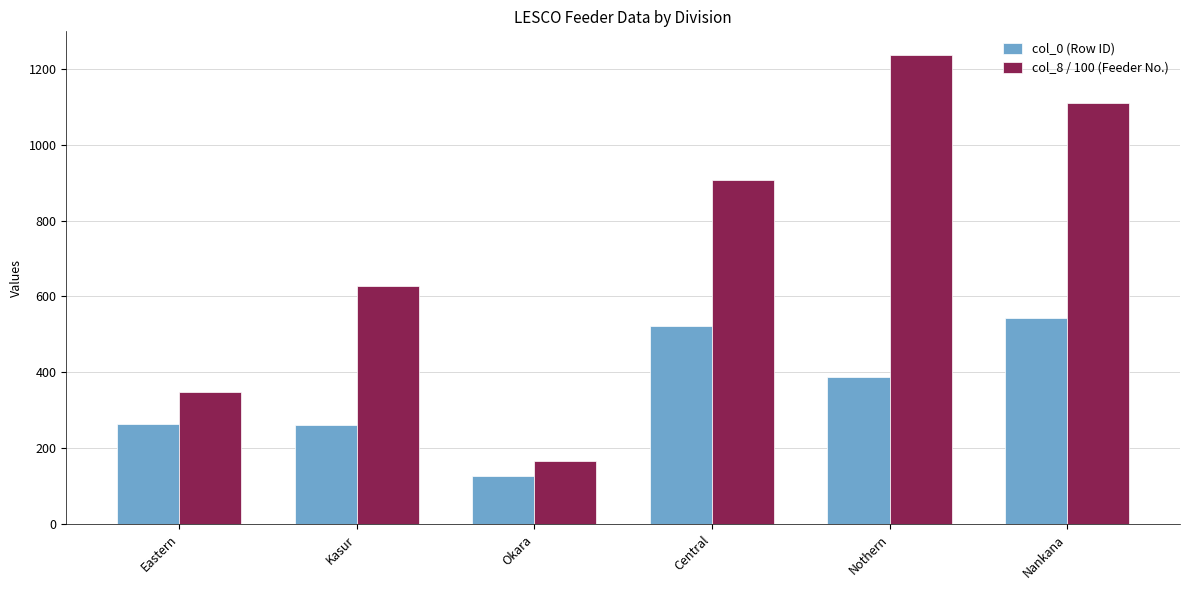

What are all the series names shown in the legend?

col_0 (Row ID), col_8 / 100 (Feeder No.)